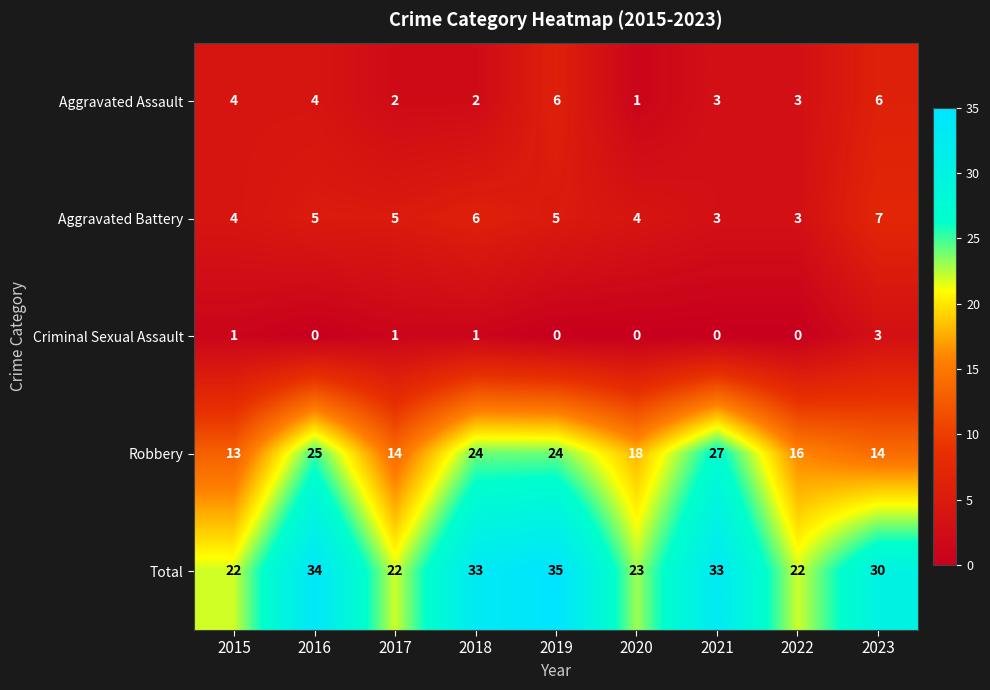

At which label does Total first exceed 30?

2016